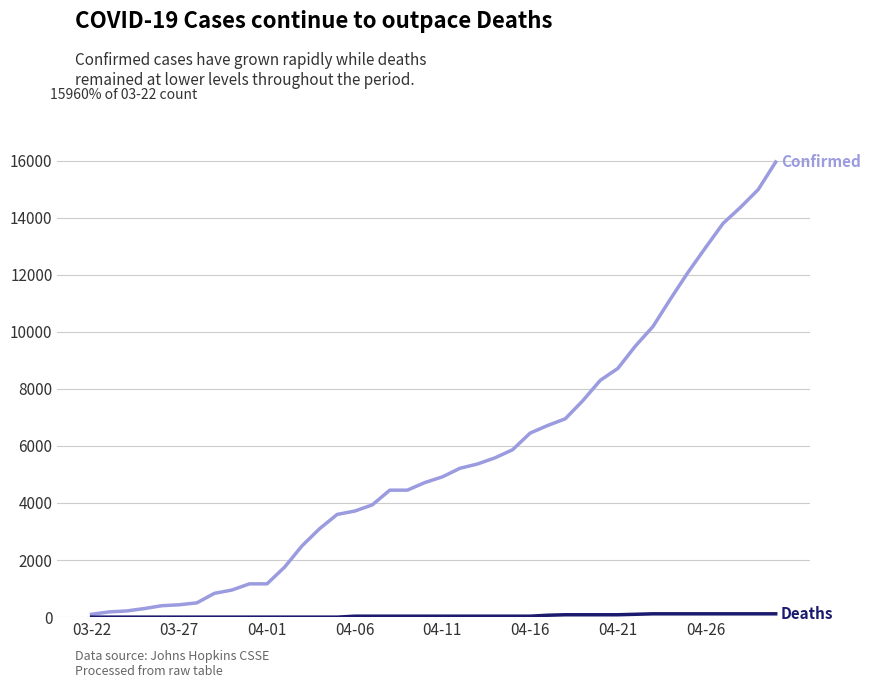

What is the greatest value displayed?

15950.0